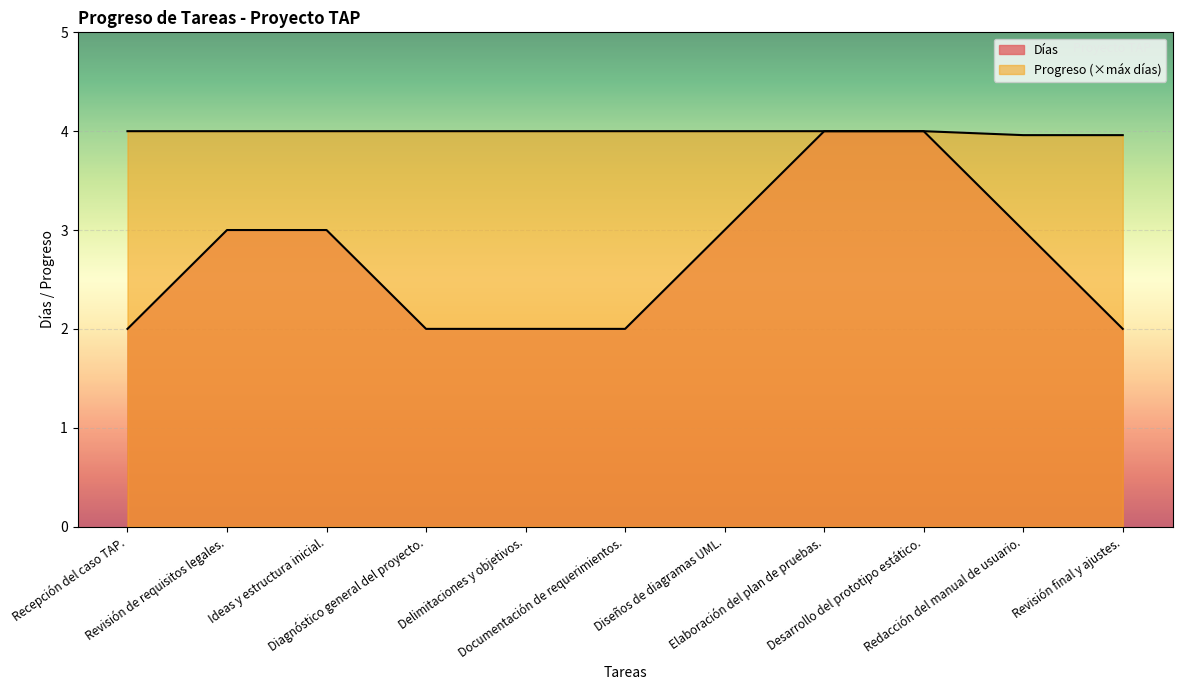

What is the greatest value displayed?

4